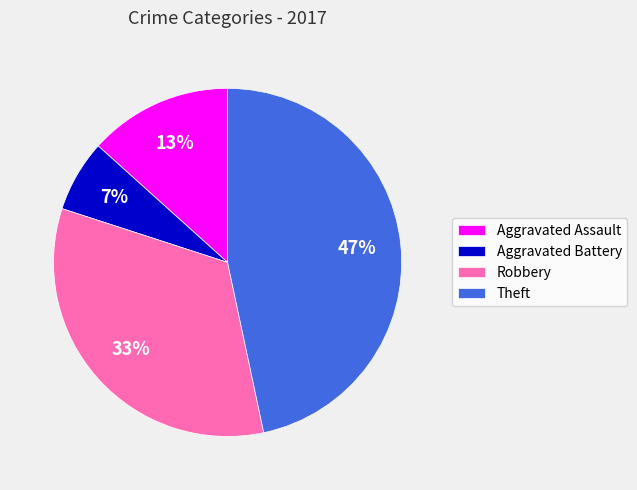

Which has a higher value, Aggravated Battery or Theft?

Theft